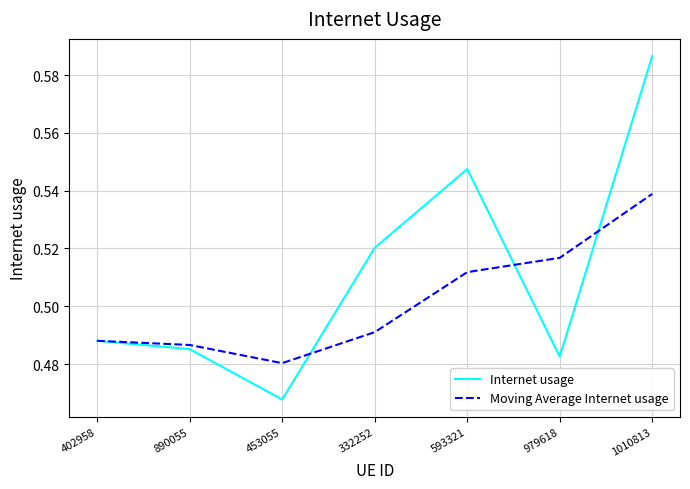

What is the total value across all series at 890055?

1.0